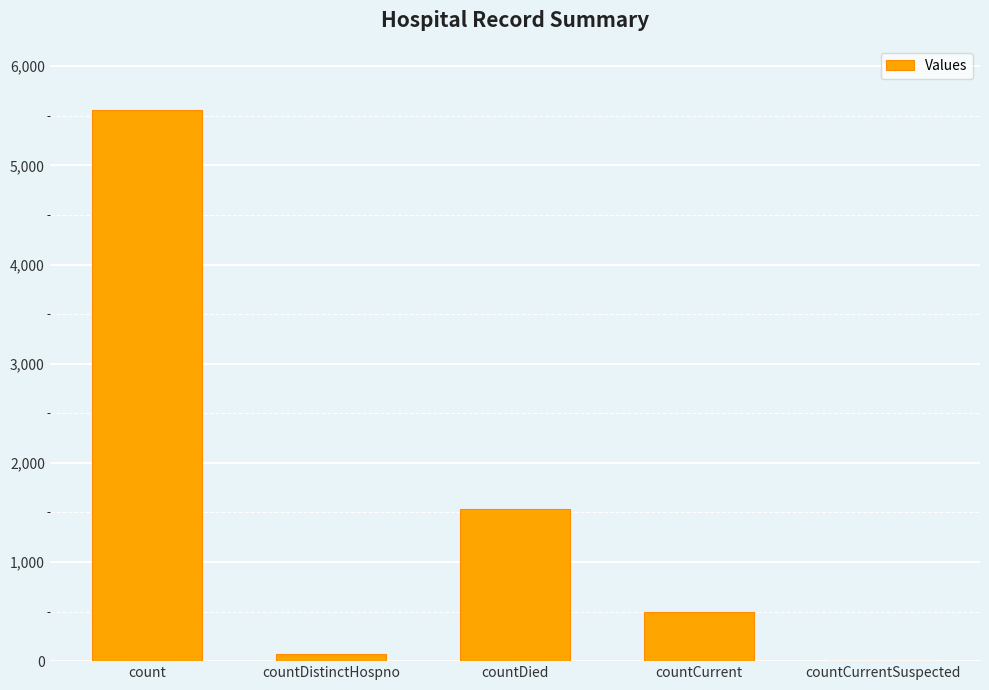

The chart shows a value of 499 at countCurrent. True or false?

True